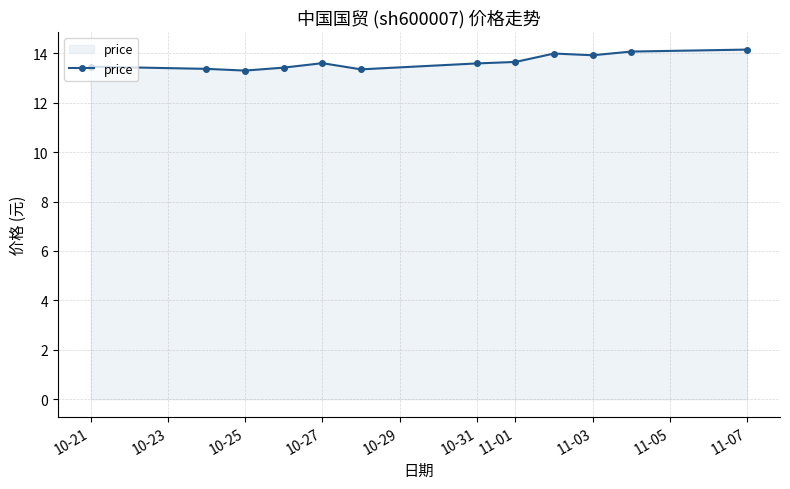

What is the maximum value shown in the chart?

14.2